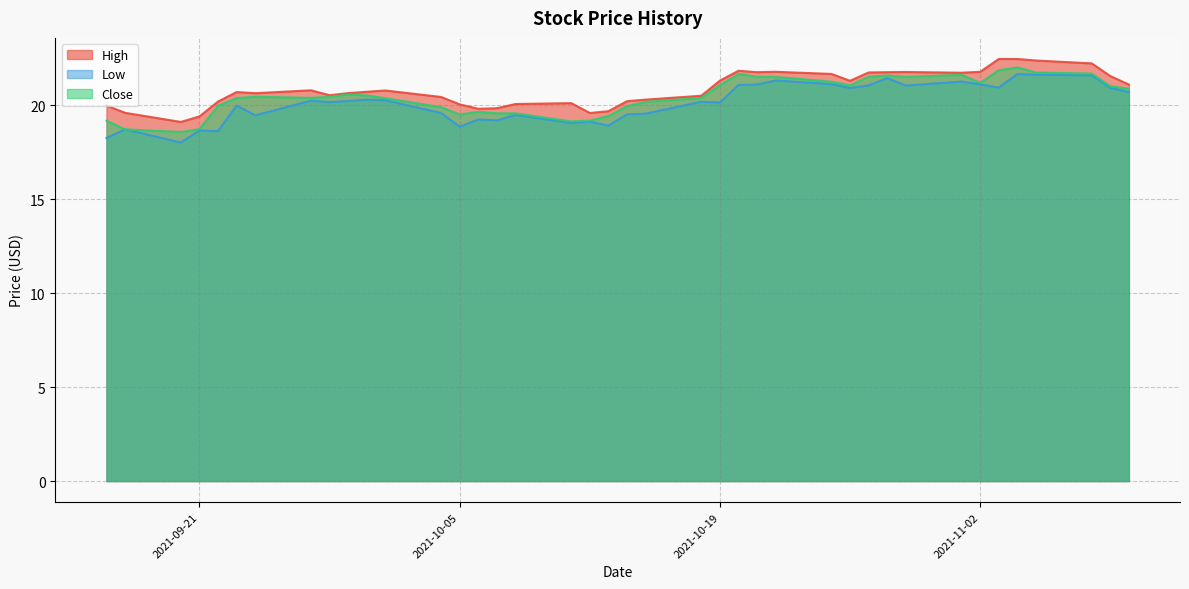

True or false: Low and High intersect in this chart.

False